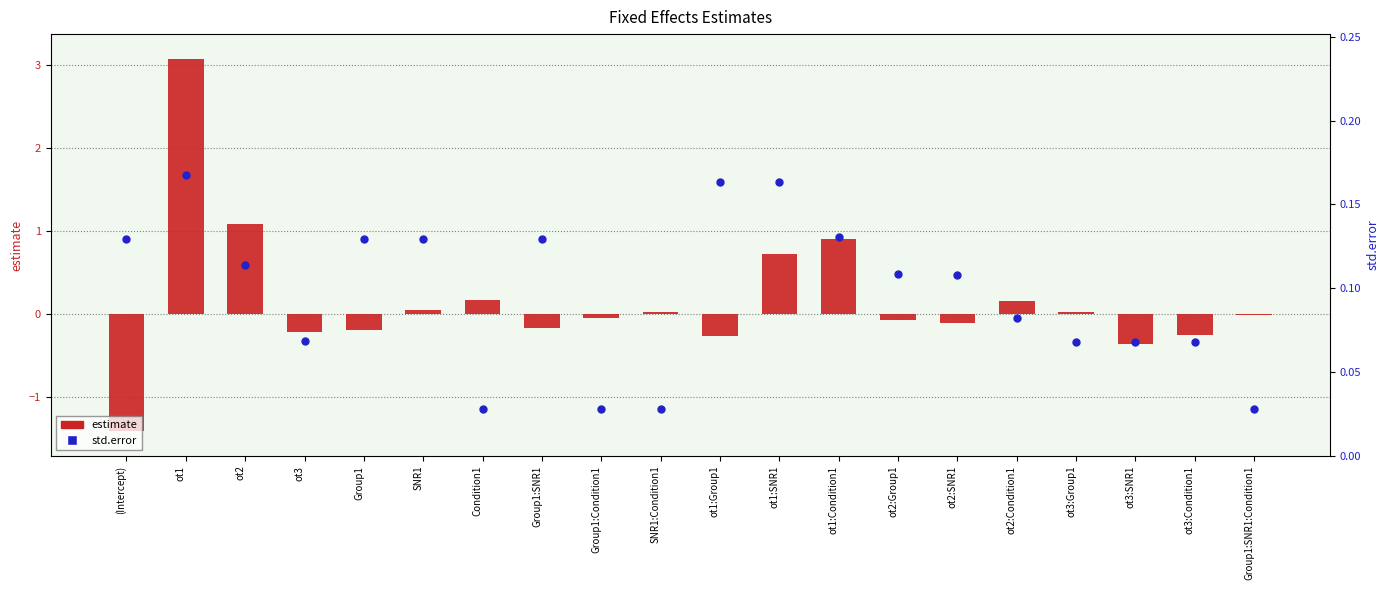

What are all the series names shown in the legend?

estimate, std.error